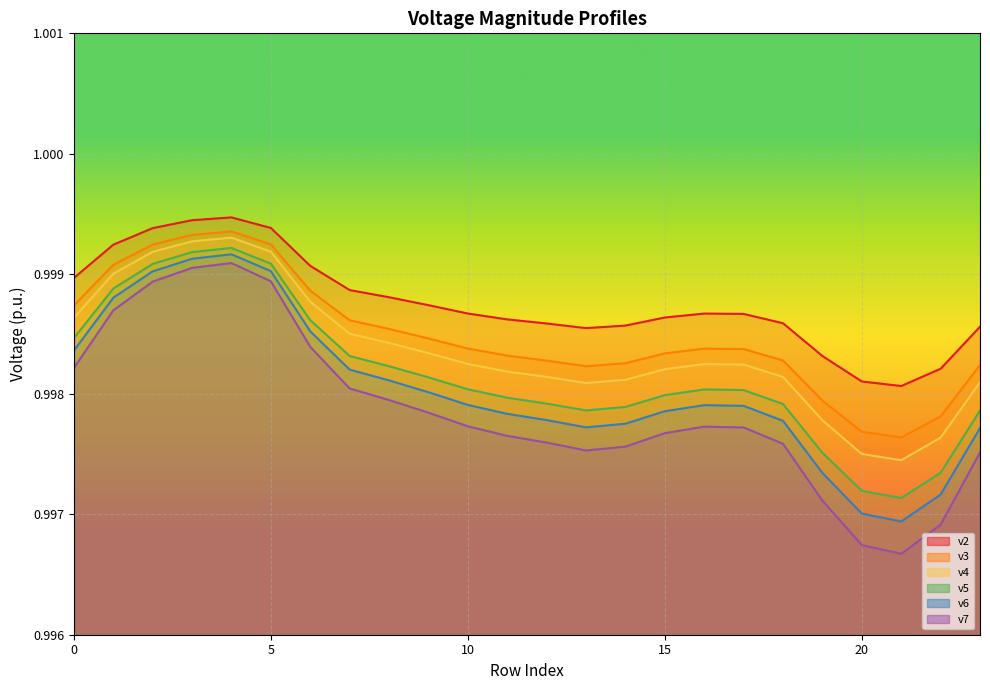

What is the total value across all series at 1?

6.0